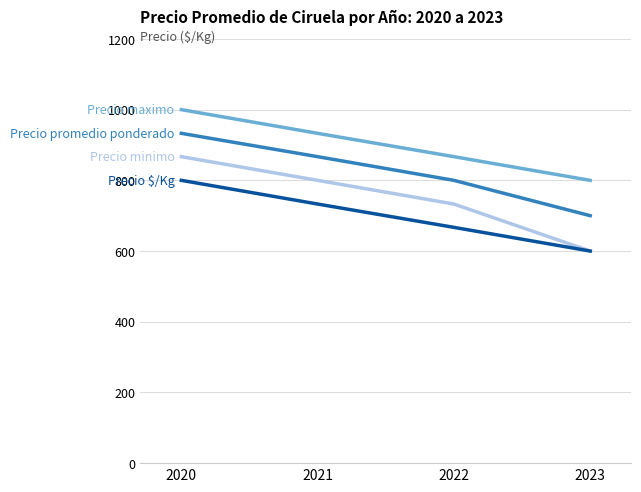

Reading left to right, what are all the values shown in this chart?

Precio minimo: 867	800	733	600
Precio maximo: 1000	933	867	800
Precio promedio ponderado: 933	867	800	700
Precio $/Kg: 800	733	667	600